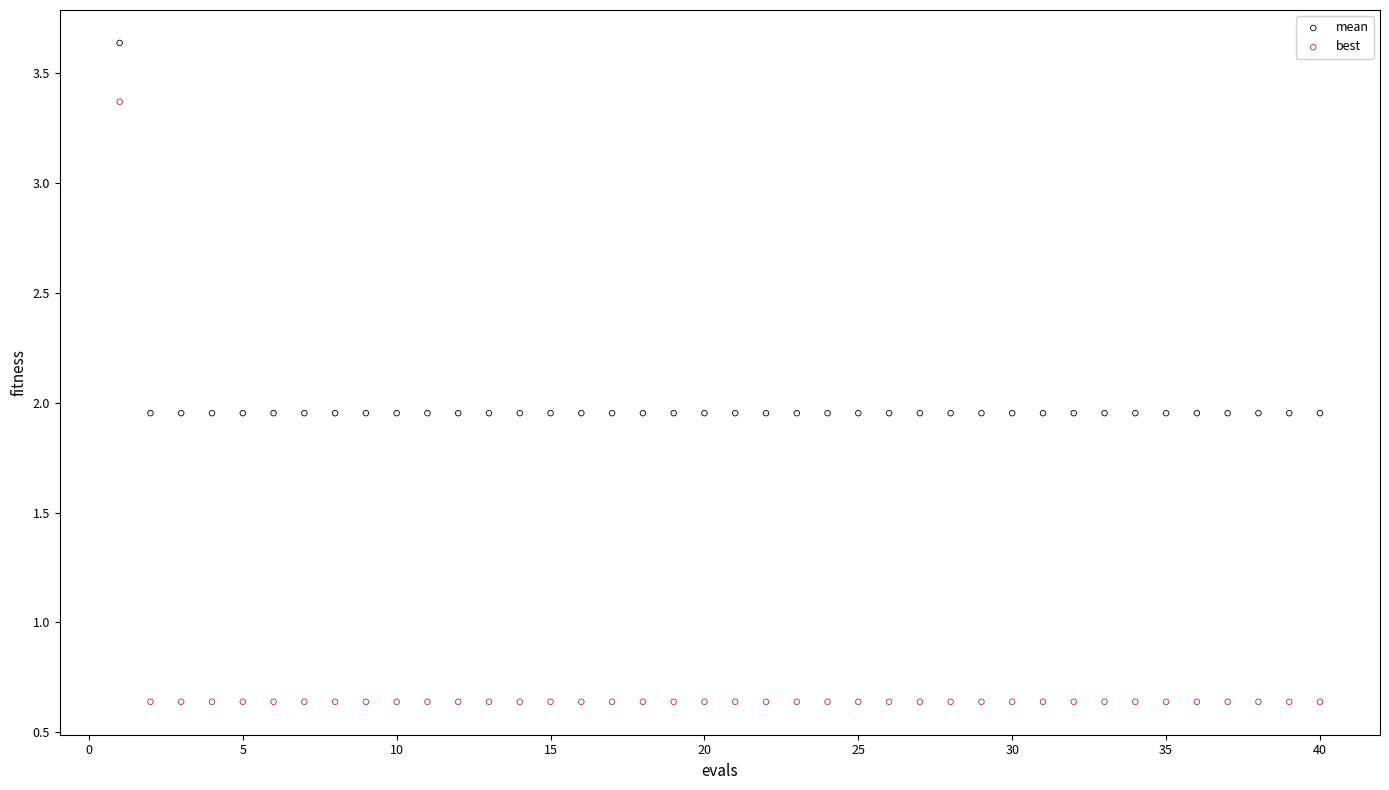

Which series has the largest Y range (max minus min)?

best